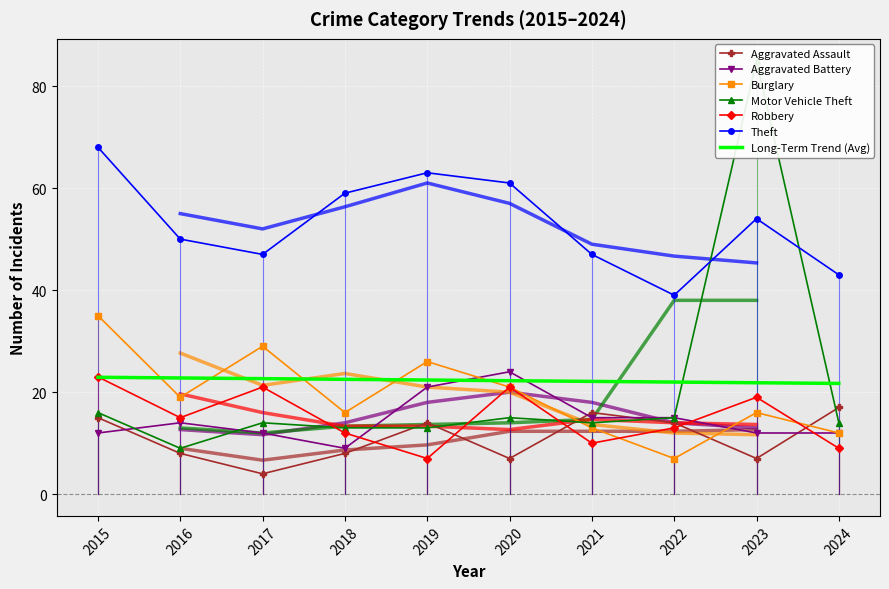

Rank the series by their maximum value, from highest to lowest.

Motor Vehicle Theft, Theft, Burglary, Aggravated Battery, Robbery, Aggravated Assault